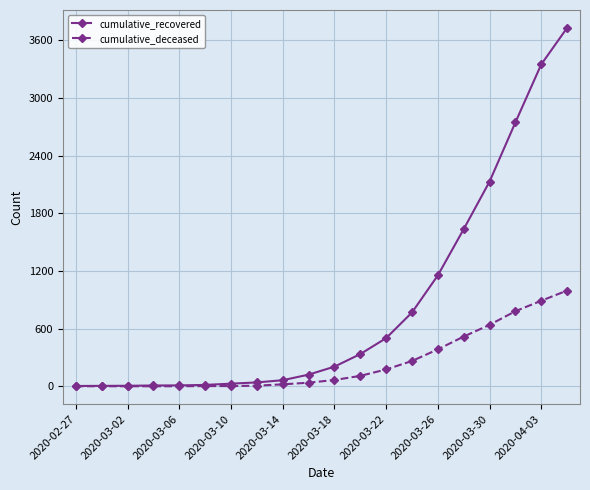

Which series has the widest spread of values?

cumulative_recovered